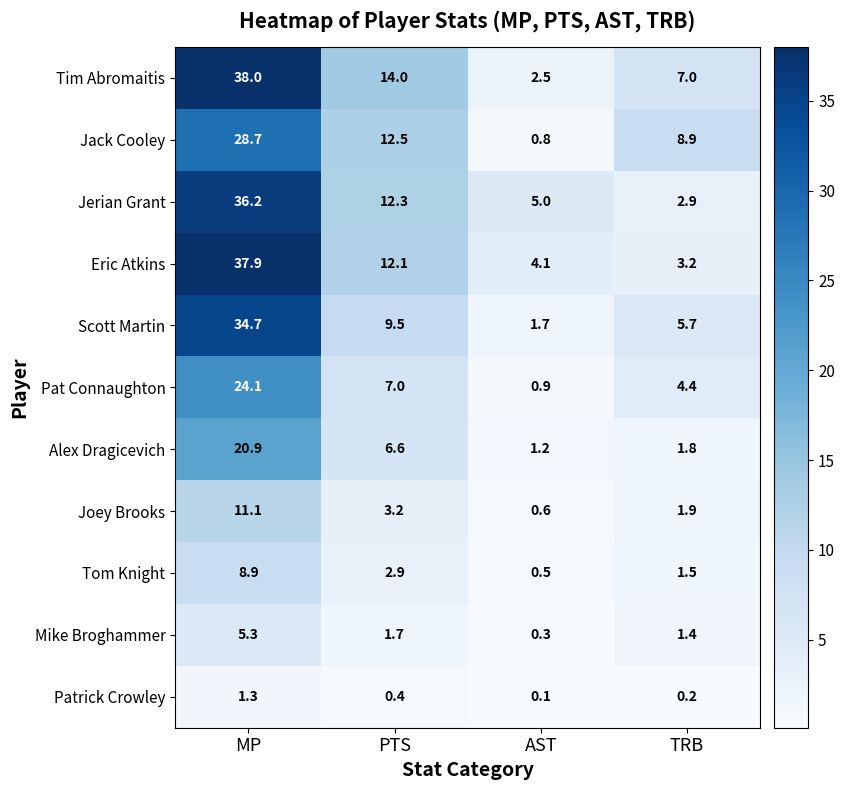

Which series has the widest spread of values?

Tim Abromaitis